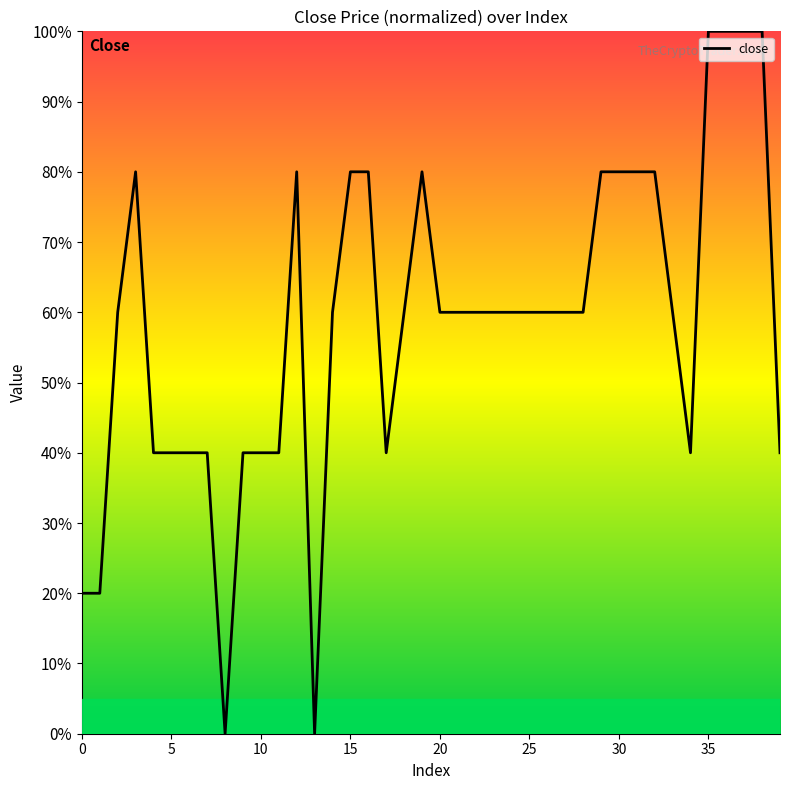

Does the chart have visible grid lines?

No